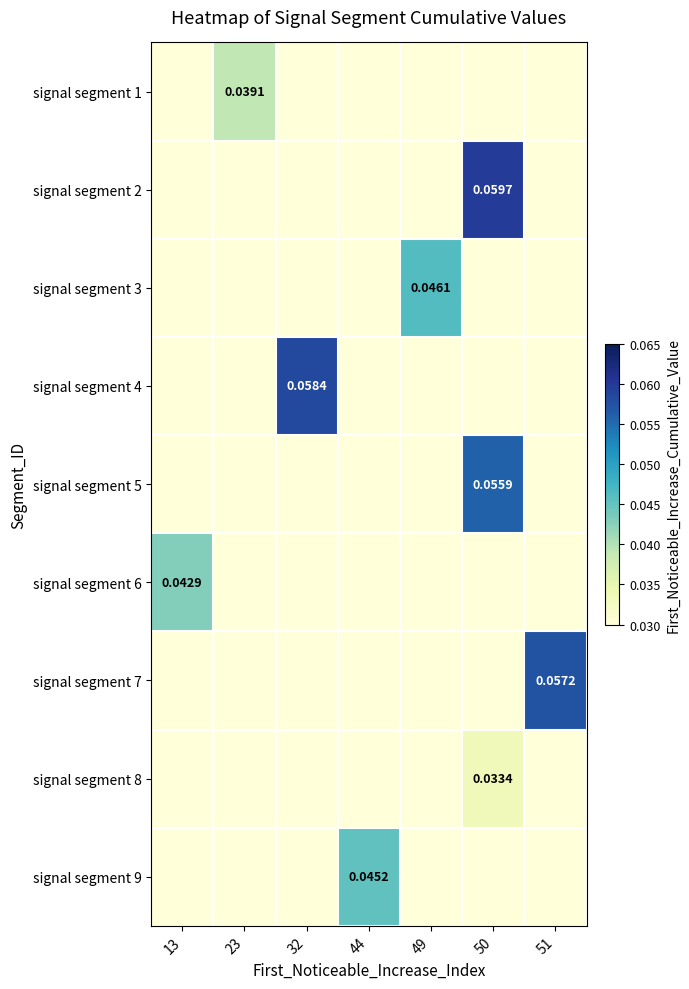

At how many categories does at least one series exceed 0?

7